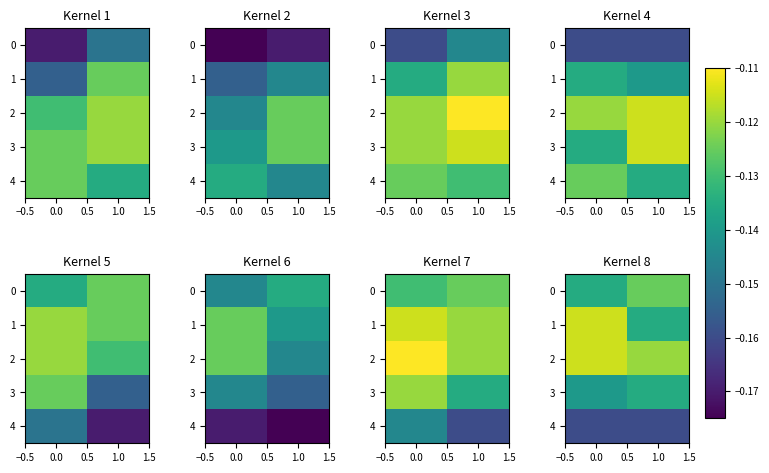

Which series has the largest total across all categories?

2